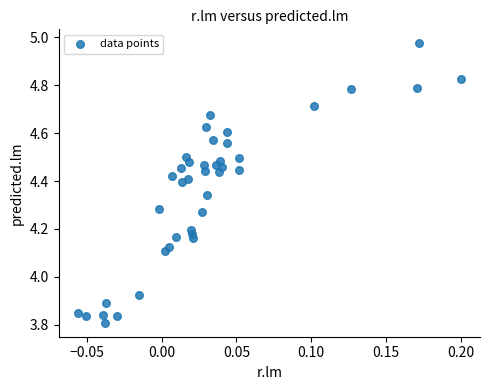

What is the range of Y values (max minus min)?

1.2